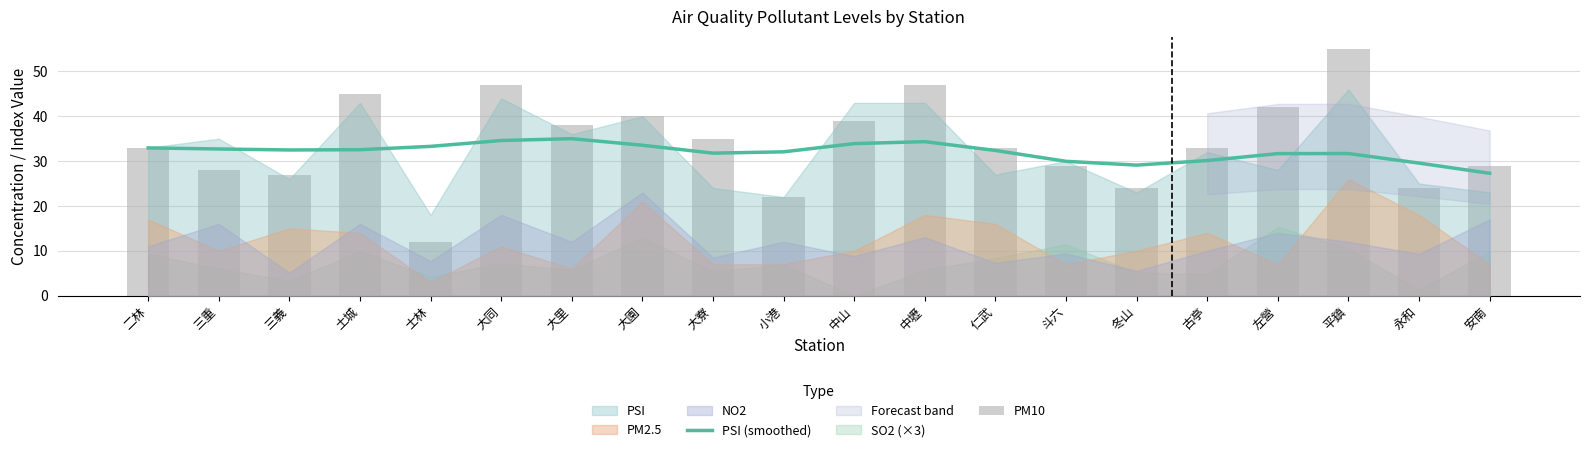

List the labels in order of PSI (smoothed) value, smallest first.

安南, 冬山, 永和, 斗六, 古亭, 左營, 平鎮, 大寮, 小港, 仁武, 三義, 土城, 三重, 二林, 士林, 大園, 中山, 中壢, 大同, 大里